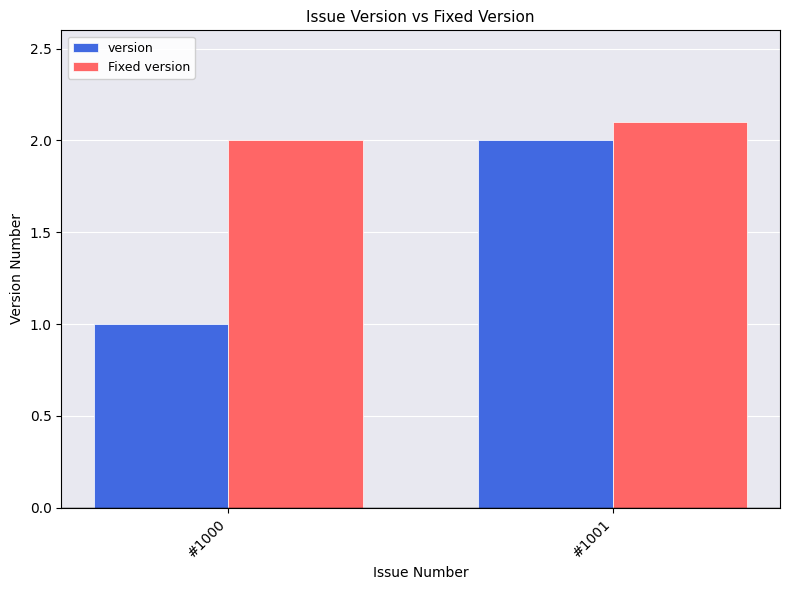

What is the value of the version bar at the 2nd from the left?

2.0